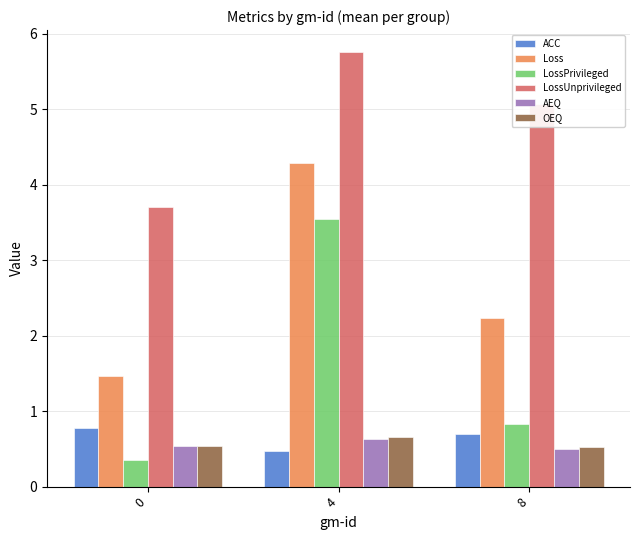

The ACC series shows 0.5 at 4. True or false?

True